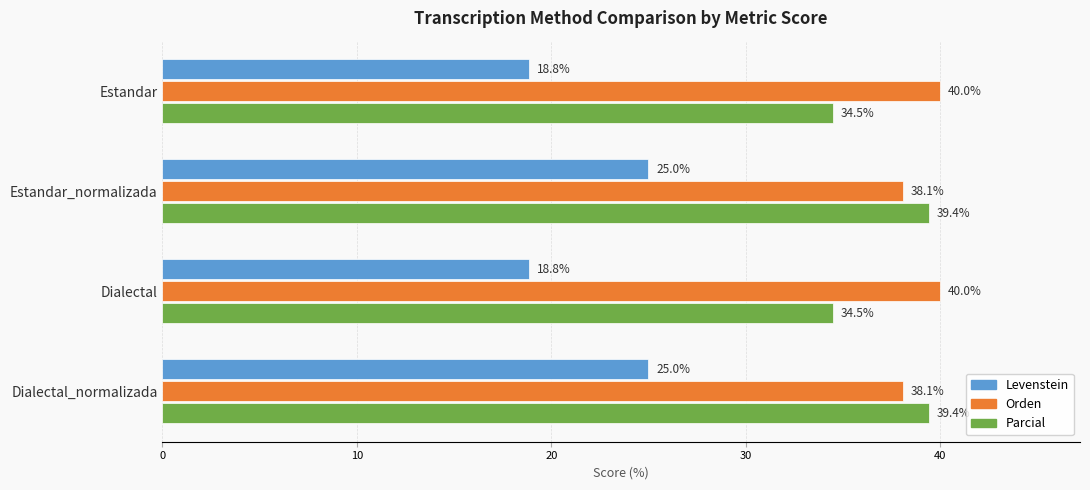

True or false: Parcial has a value of 34.5 at Estandar.

True